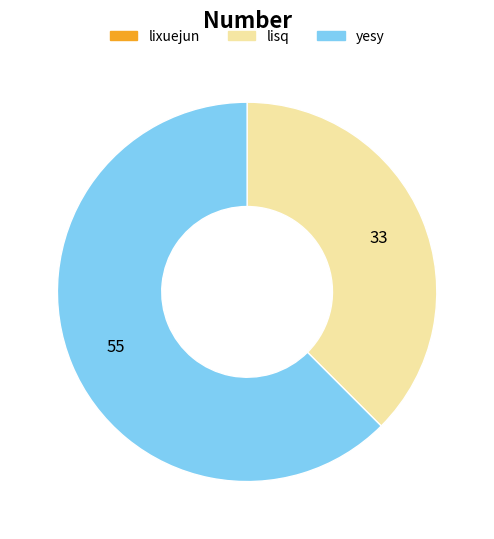

Which category has the biggest portion of the pie?

yesy